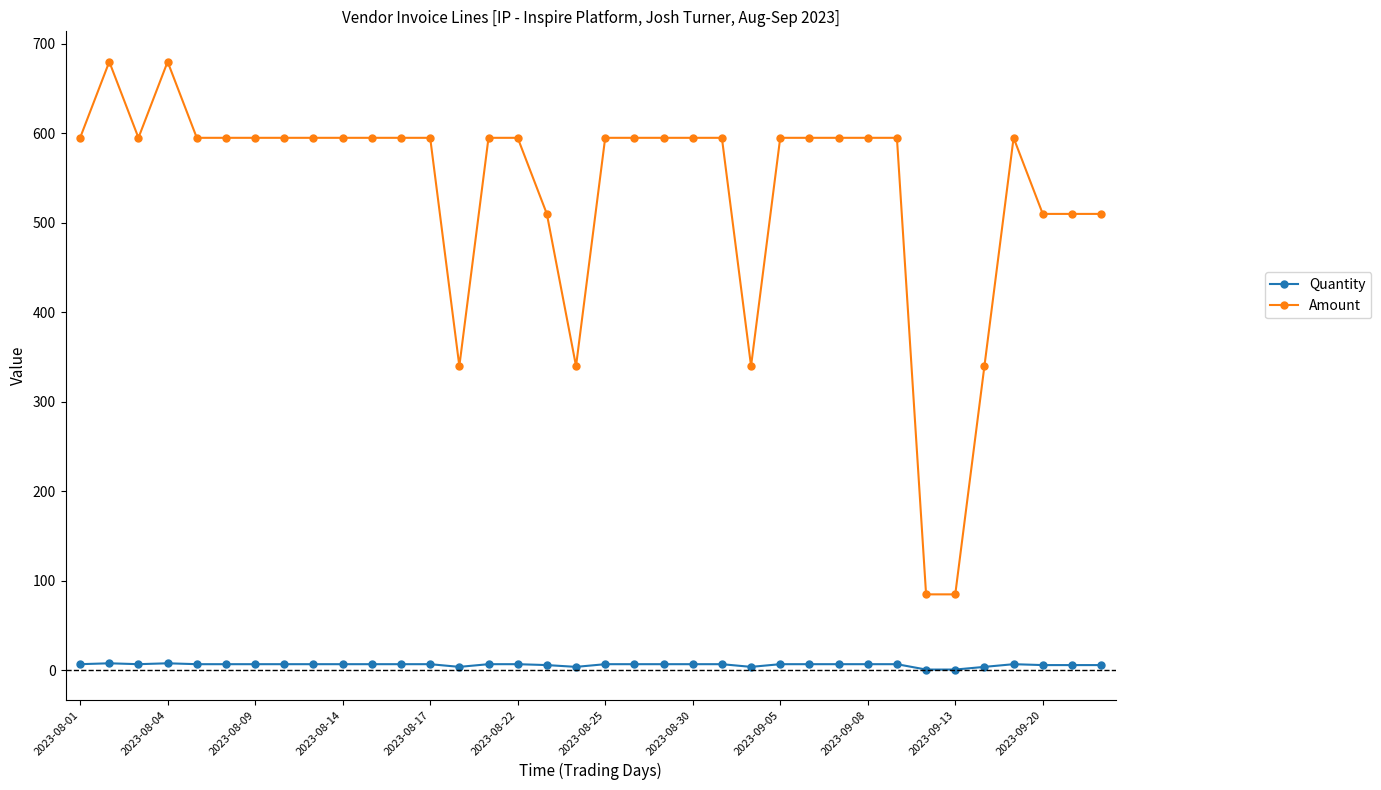

What is the sum of all Amount values?

19210